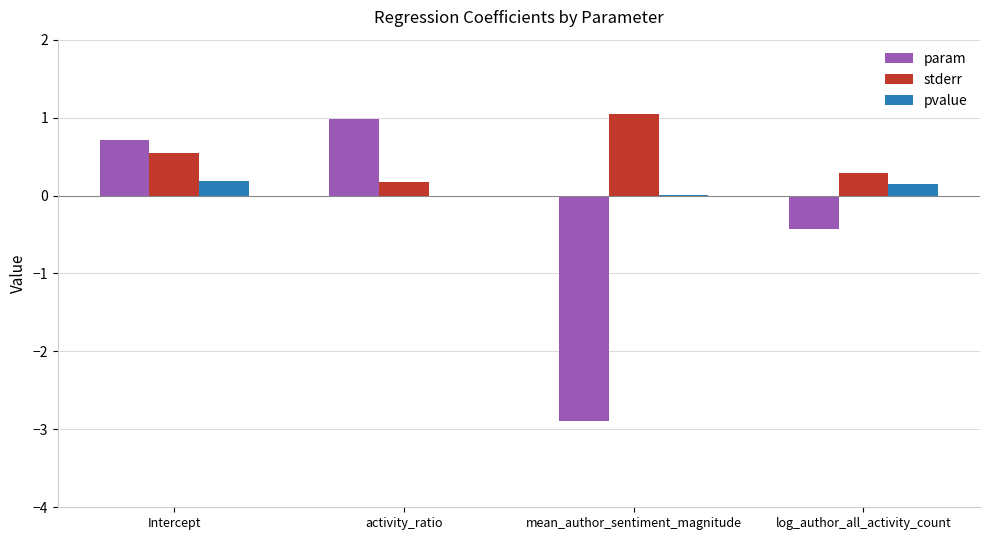

What is the sum of all pvalue values?

0.3